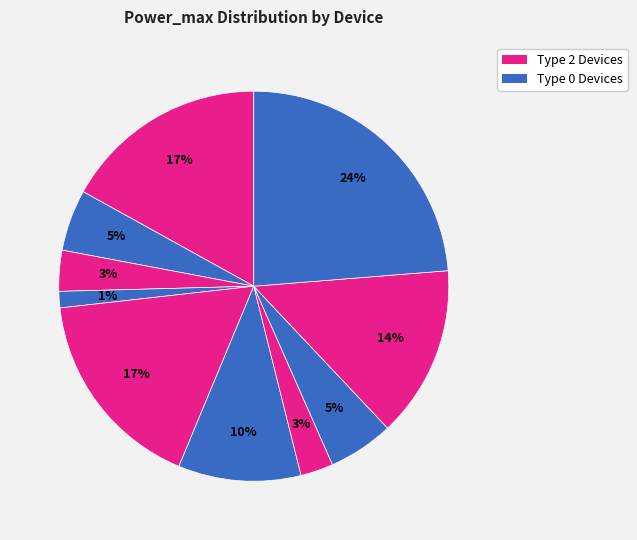

How many slices are in this pie chart?

10